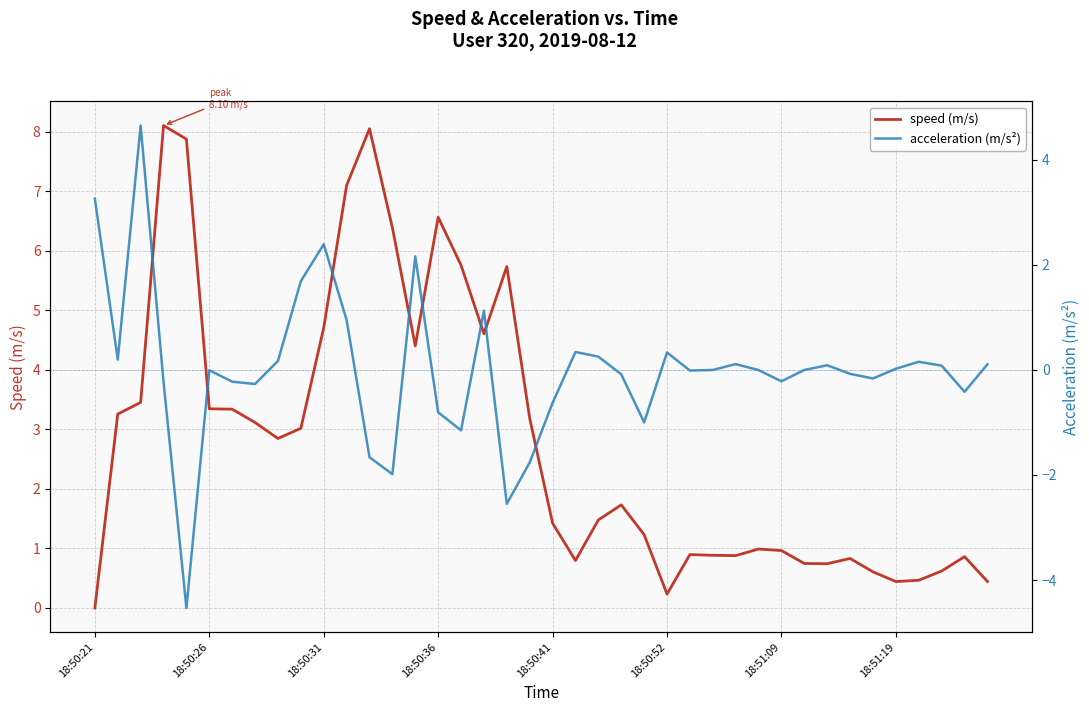

What position from the right is 34?

6